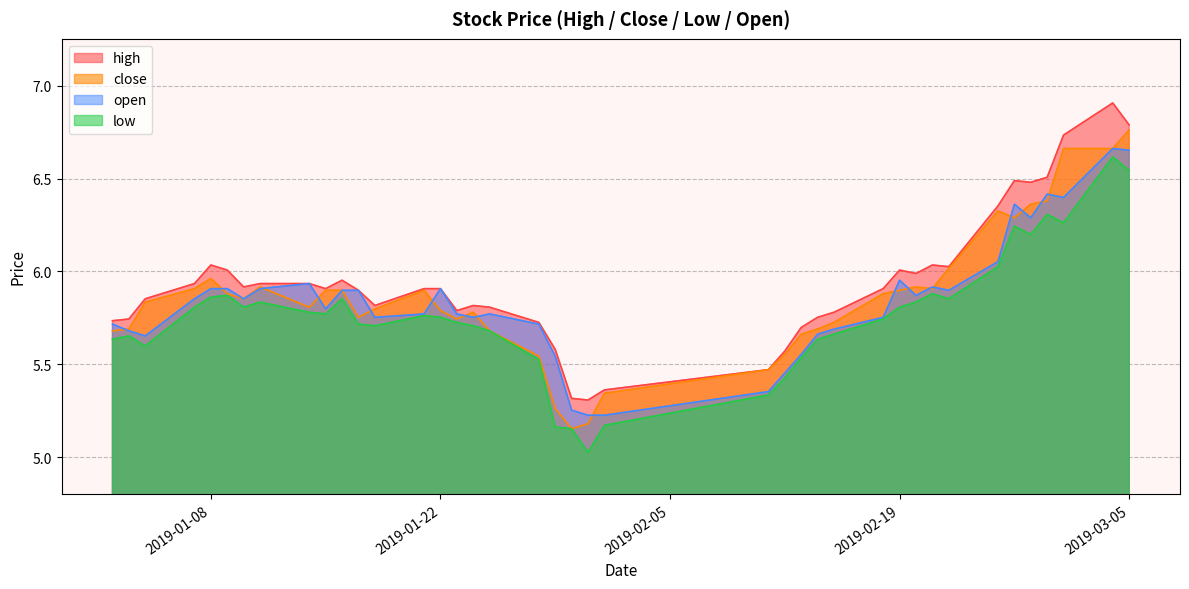

List the series in order of their peak value, highest first.

high, close, open, low